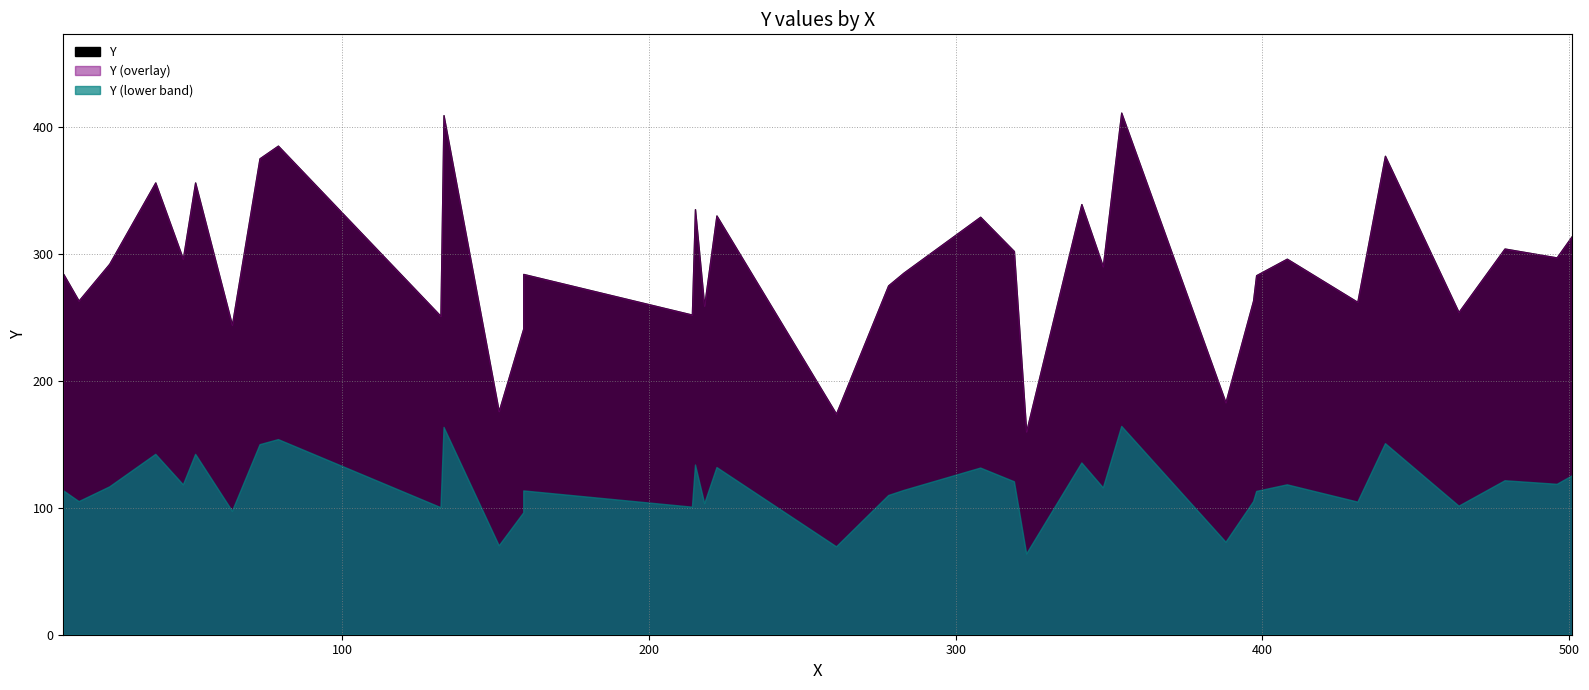

List the labels in order of value, largest first.

354, 133, 79, 440, 73, 39, 52, 341, 215, 222, 308, 501, 479, 319, 496, 48, 408, 24, 348, 283, 9, 159, 398, 278, 14, 397, 431, 218, 464, 214, 132, 64, 159, 388, 151, 261, 323